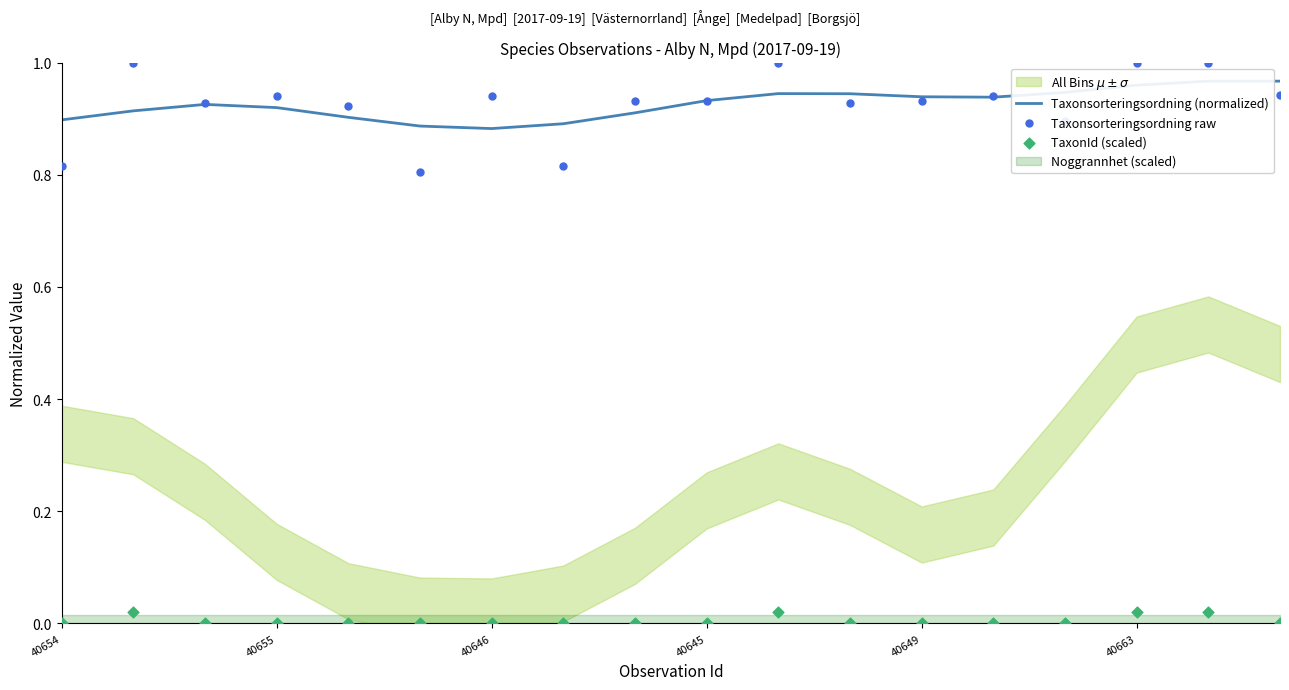

What is the total value across all series at 40655?

1.9